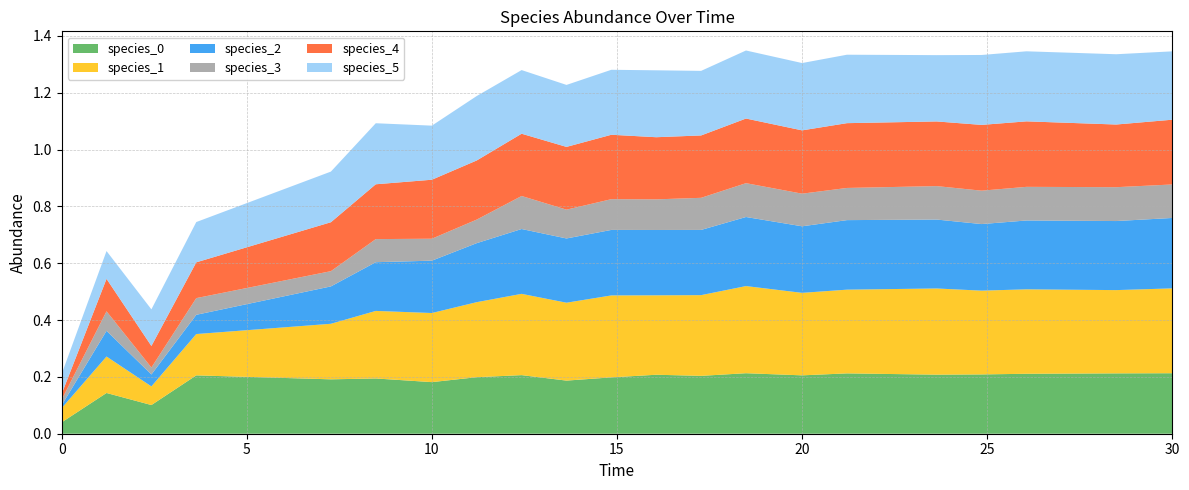

True or false: species_5 has more than 1 interior local peaks.

True